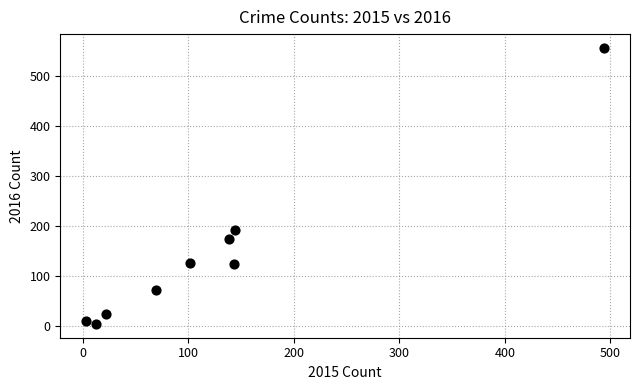

What Y value in the scatter plot is closest to 280?

193